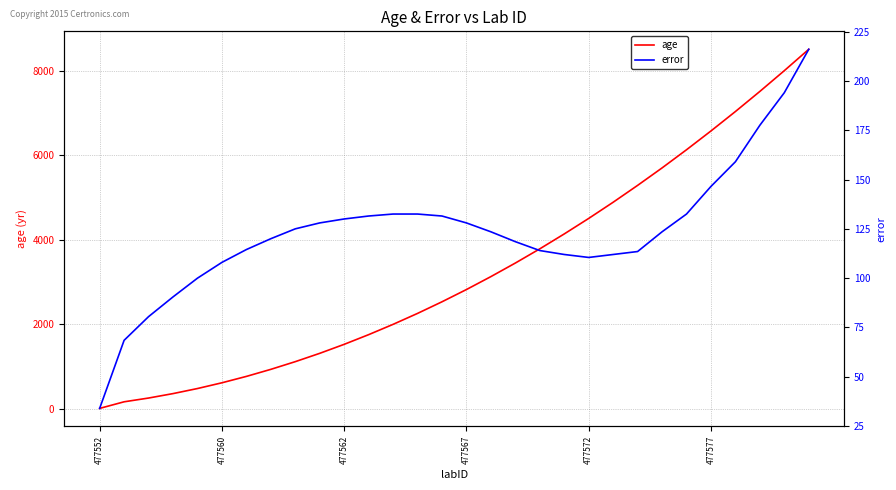

What is the label of the 24th point from the right?

6